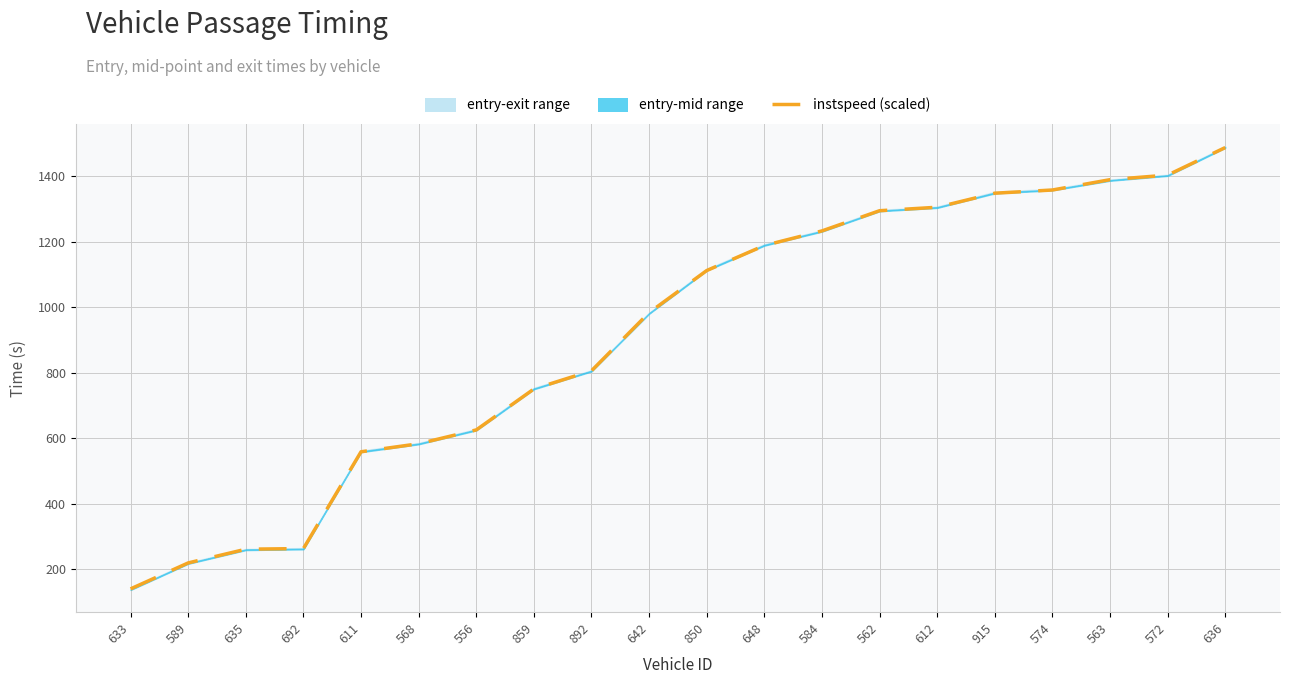

Reading left to right, transcribe all the data shown in this chart.

633=140.8	589=220.0	635=261.8	692=263.8	611=558.9	568=583.4	556=625.6	859=750.4	892=806.0	642=983.3	850=1111.7	648=1188.0	584=1232.5	562=1294.2	612=1304.7	915=1347.6	574=1357.3	563=1388.8	572=1402.8	636=1486.8